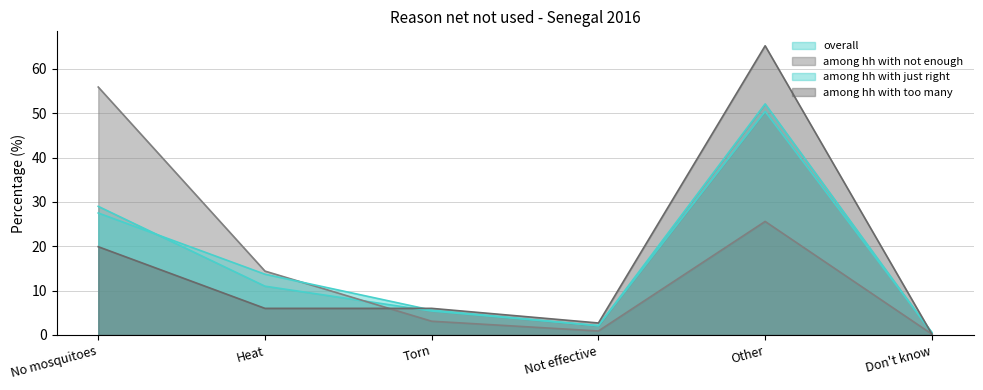

True or false: among hh with just right has more than 1 points higher than both neighbors.

False